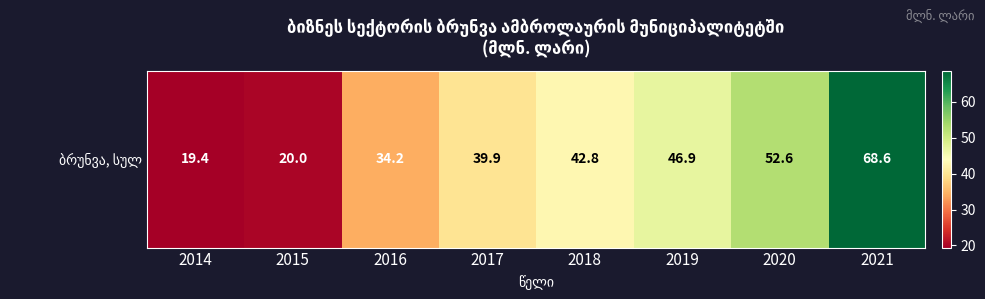

The value at 2015 is 20.0. True or false?

True